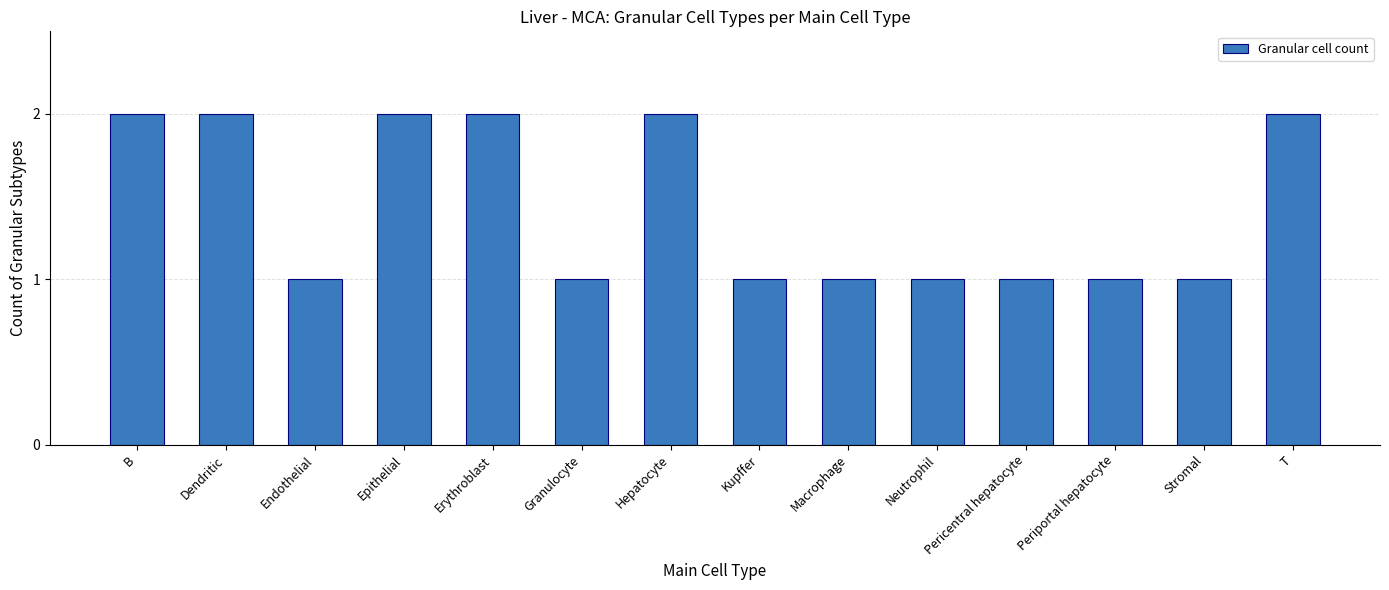

What is the value of the 10th bar from the left?

1